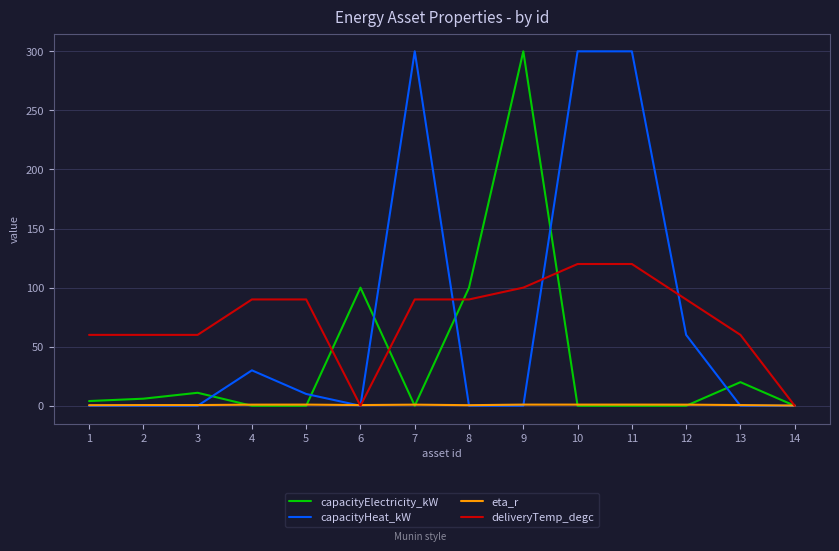

Is the value of capacityHeat_kW at 12 greater than the value of deliveryTemp_degc at 4?

No